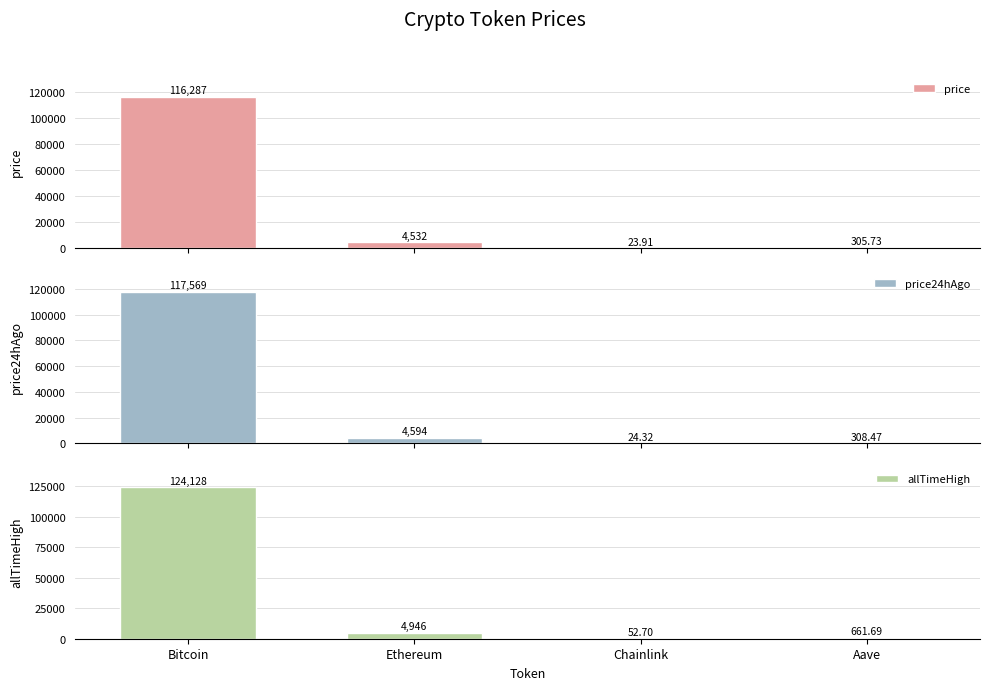

Between Bitcoin and Chainlink, which series saw the biggest shift?

allTimeHigh